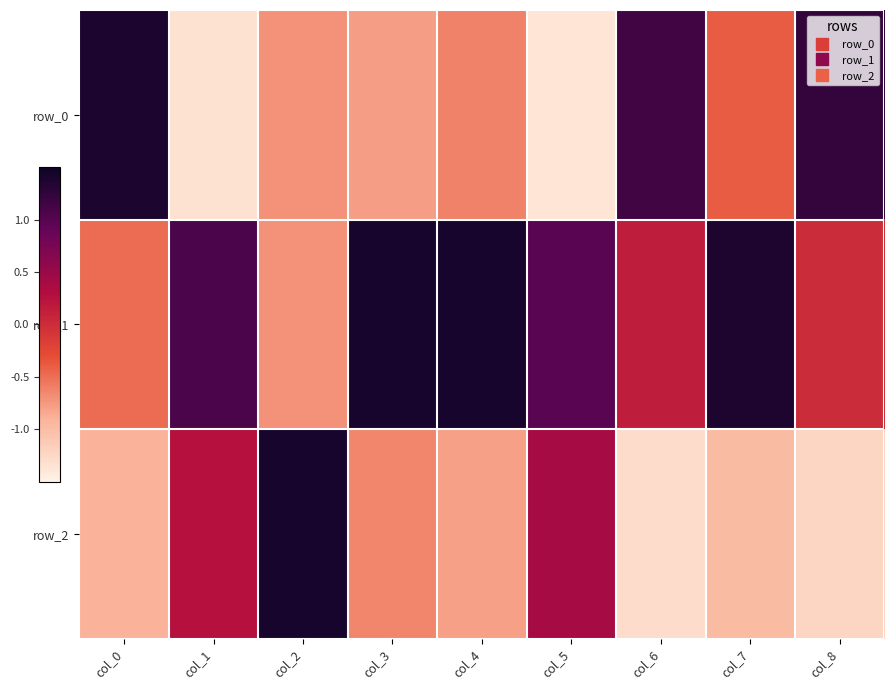

Rank the series by their maximum value, from highest to lowest.

row_2, row_1, row_0